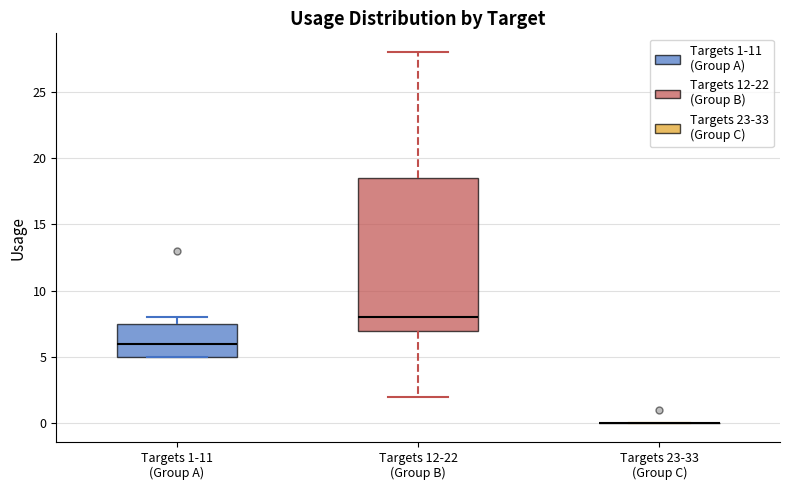

Where does the median line of the box for Targets 12-22 (Group B) sit on the y-axis? The values are not printed on the chart, so give them approximately, as read against the axis.

8.0